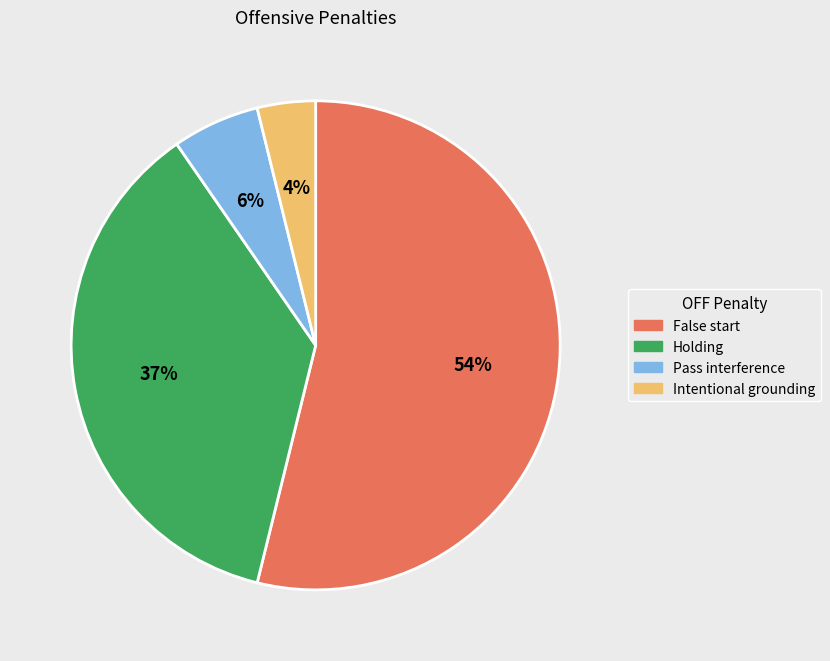

To the nearest percent, what is the difference between the Holding and Pass interference slice percentages?

31%